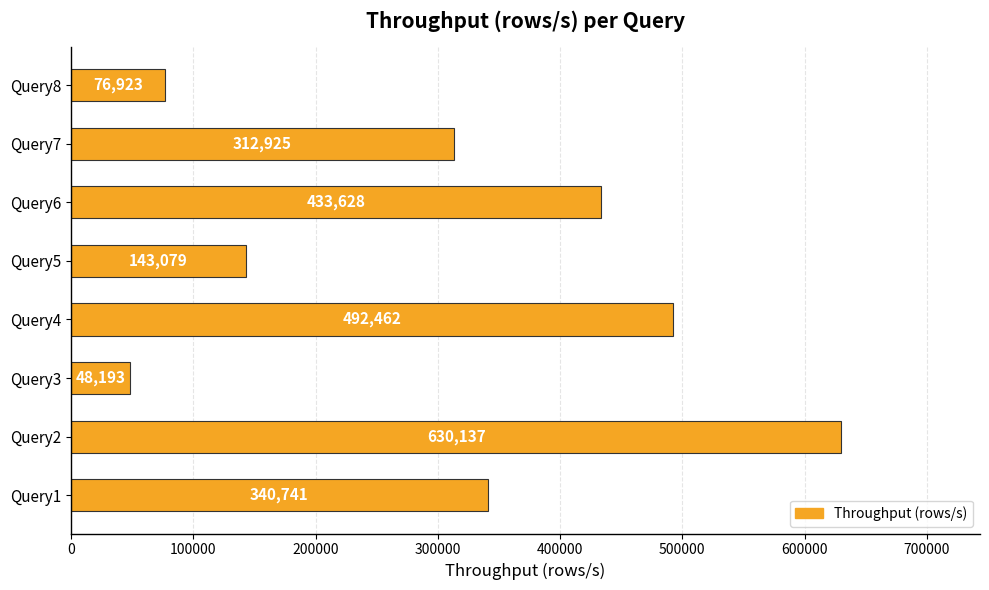

Between Query4 and Query2, which is larger?

Query2